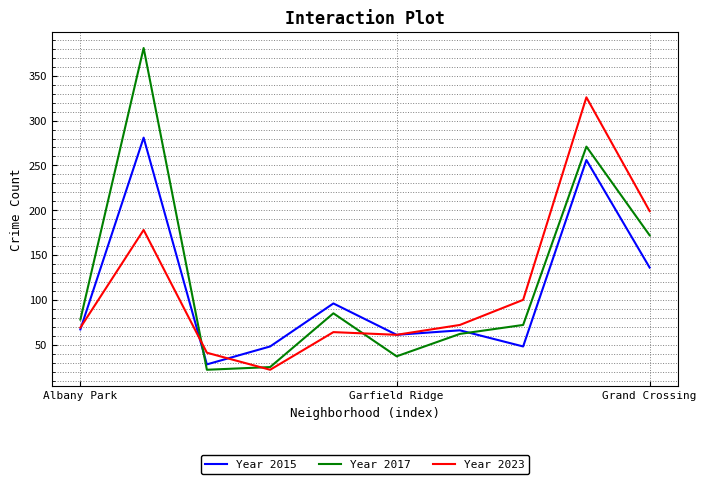

Rank the series by their maximum value, from highest to lowest.

Year 2017, Year 2023, Year 2015